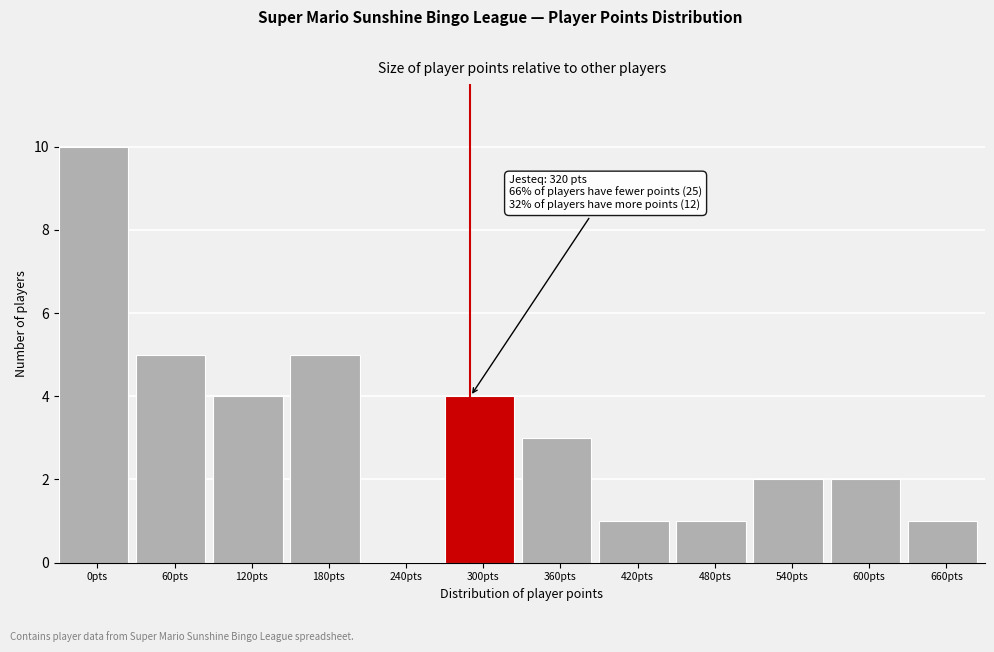

Reading right to left, what are all the values shown in this chart?

660pts=1	600pts=2	540pts=2	480pts=1	420pts=1	360pts=3	300pts=4	240pts=0	180pts=5	120pts=4	60pts=5	0pts=10